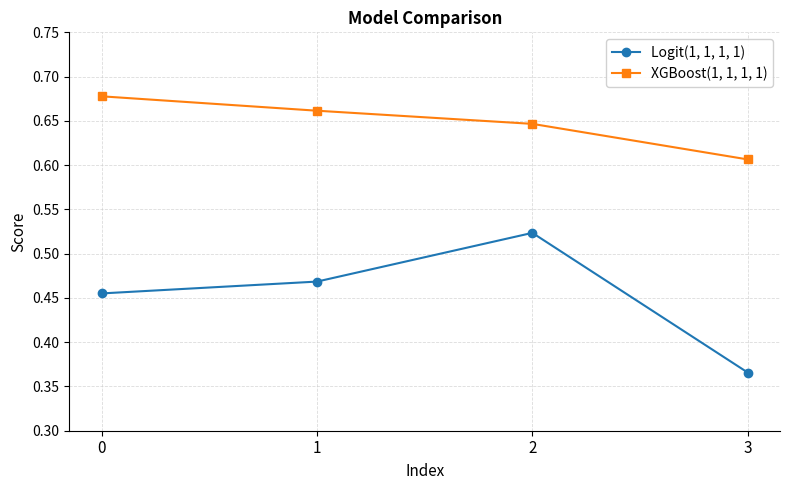

Rank the series by their maximum value, from lowest to highest.

Logit(1, 1, 1, 1), XGBoost(1, 1, 1, 1)